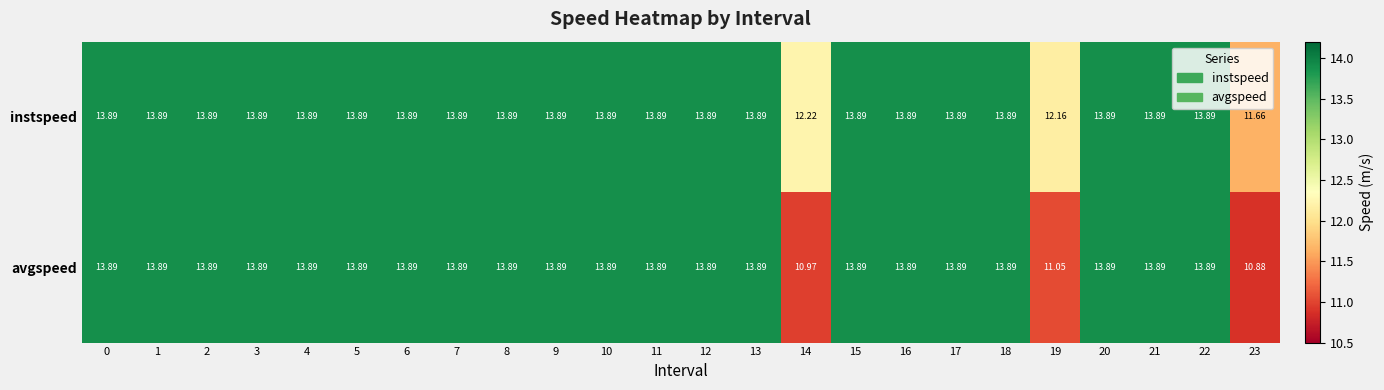

Which series has the widest spread of values?

avgspeed